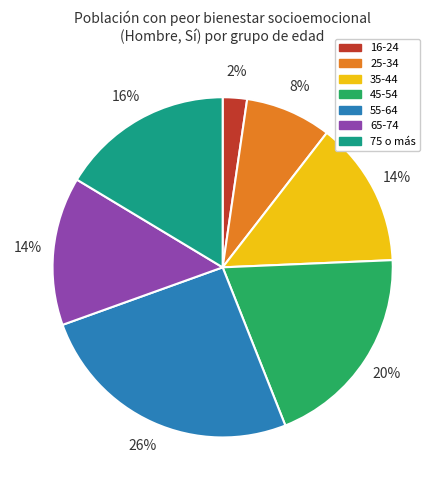

Do 55-64 and 16-24 together represent more than half of the pie?

No